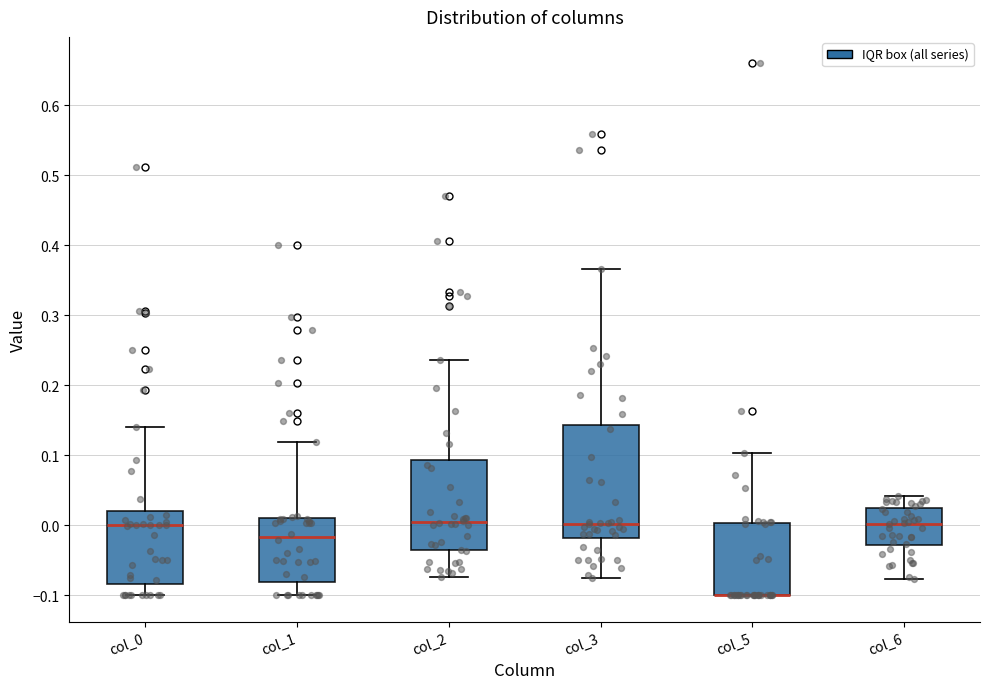

Reading left to right, read every box against the y-axis: the position of its median line, the range the box covers, and the ends of its whiskers. The values are not printed on the chart, so give them approximately, as read against the axis.

col_0: median 0.00, box -0.08 to 0.02, whiskers -0.10 to 0.14
col_1: median -0.02, box -0.08 to 0.01, whiskers -0.10 to 0.12
col_2: median 0.00, box -0.04 to 0.09, whiskers -0.07 to 0.24
col_3: median 0.00, box -0.02 to 0.14, whiskers -0.08 to 0.37
col_5: median -0.10 (drawn on the box's lower edge), box -0.10 to 0.00, whiskers -0.10 to 0.10
col_6: median 0.00, box -0.03 to 0.02, whiskers -0.08 to 0.04